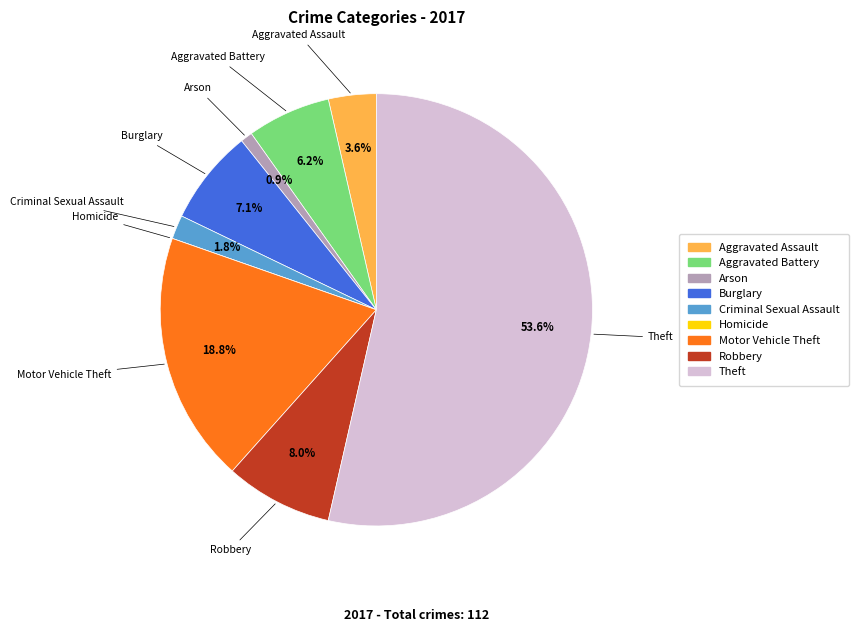

To the nearest percent, what is the difference between the Criminal Sexual Assault and Burglary slice percentages?

5%